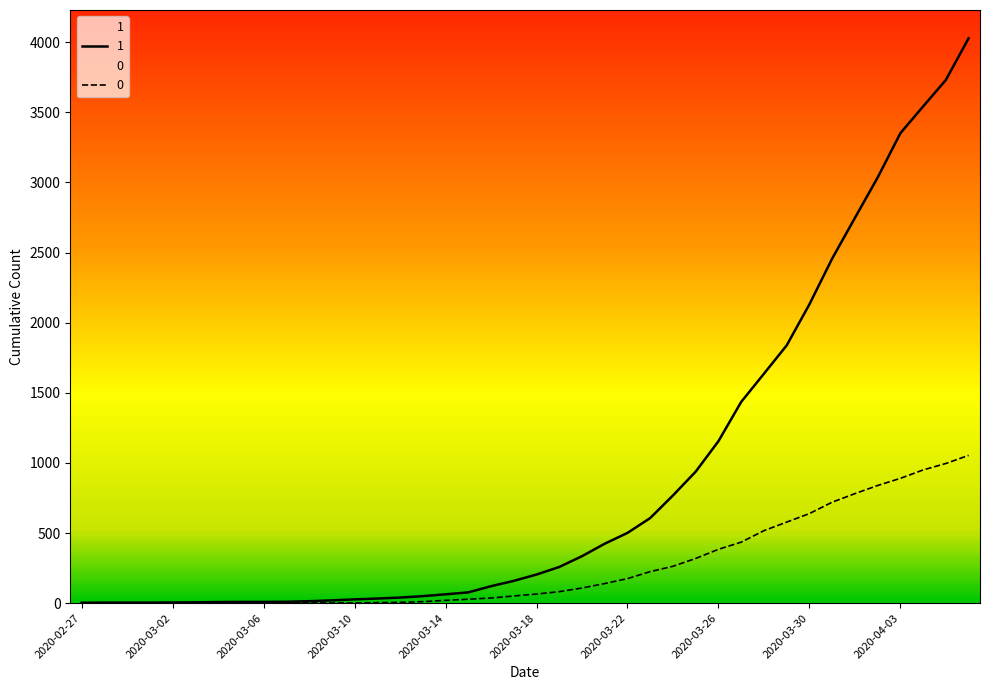

Rank the series at 2020-03-04 from lowest to highest value.

0, 1